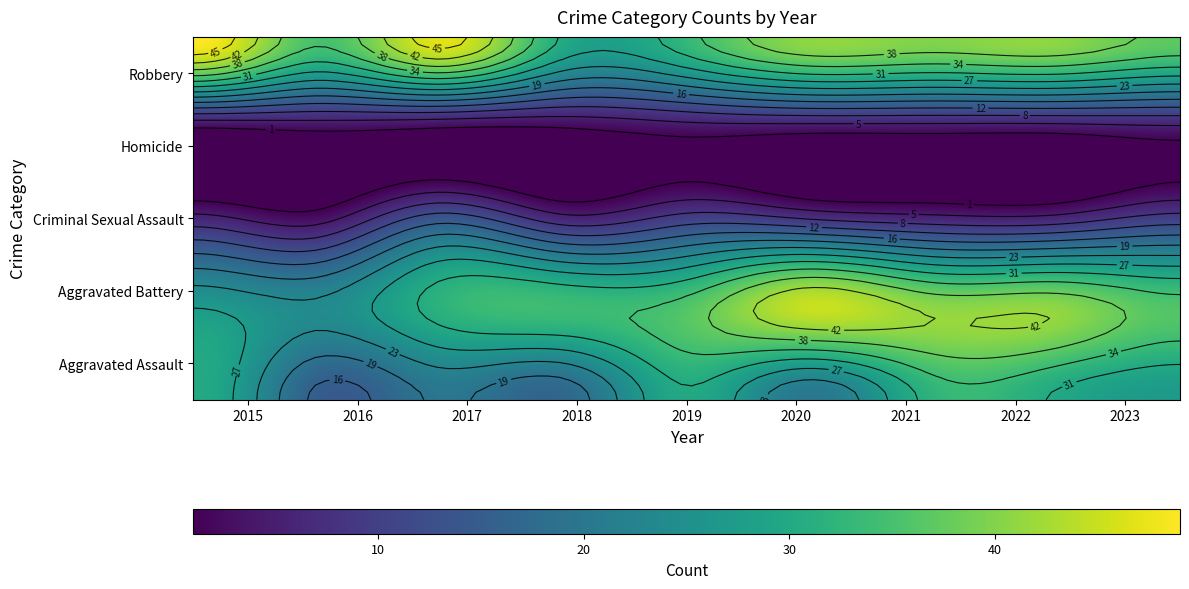

Reading right to left, what are all the values shown in this chart?

Aggravated Assault: 2023=27	2022=30	2021=32	2020=20	2019=30	2018=17	2017=20	2016=15	2015=30
Aggravated Battery: 2023=36	2022=41	2021=41	2020=45	2019=36	2018=34	2017=32	2016=24	2015=27
Criminal Sexual Assault: 2023=10	2022=6	2021=6	2020=8	2019=10	2018=6	2017=14	2016=3	2015=6
Homicide: 2023=4	2022=3	2021=3	2020=3	2019=3	2018=1	2017=1	2016=2	2015=1
Robbery: 2023=37	2022=41	2021=40	2020=41	2019=33	2018=30	2017=47	2016=35	2015=49